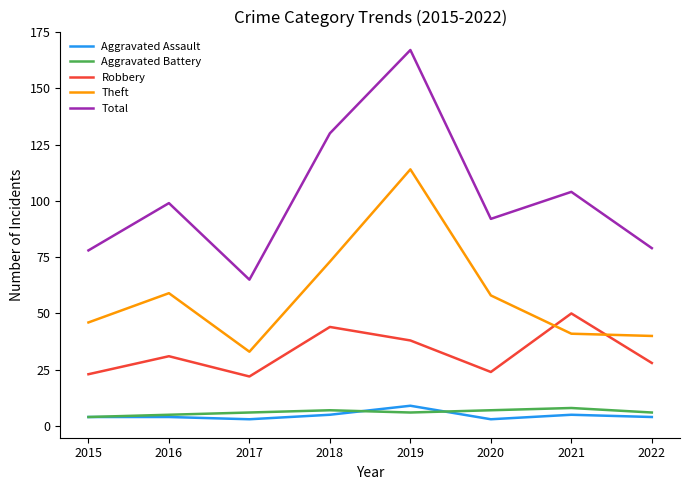

Reading right to left, what are all the values shown in this chart?

Aggravated Assault: 4	5	3	9	5	3	4	4
Aggravated Battery: 6	8	7	6	7	6	5	4
Robbery: 28	50	24	38	44	22	31	23
Theft: 40	41	58	114	73	33	59	46
Total: 79	104	92	167	130	65	99	78